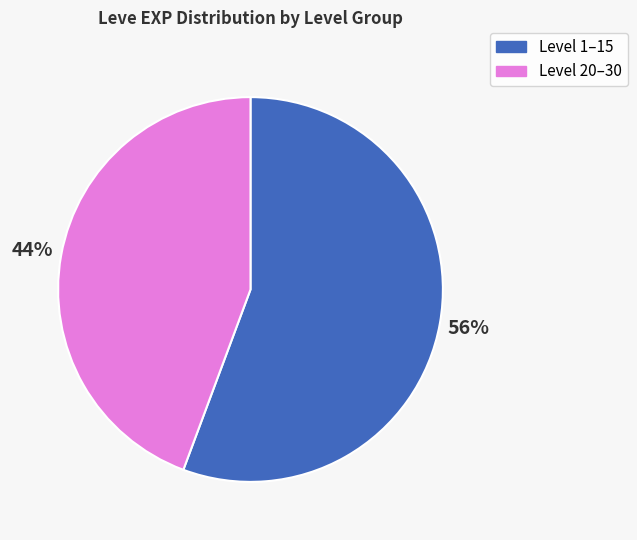

Rank the categories by value from highest to lowest.

Level 1–15, Level 20–30